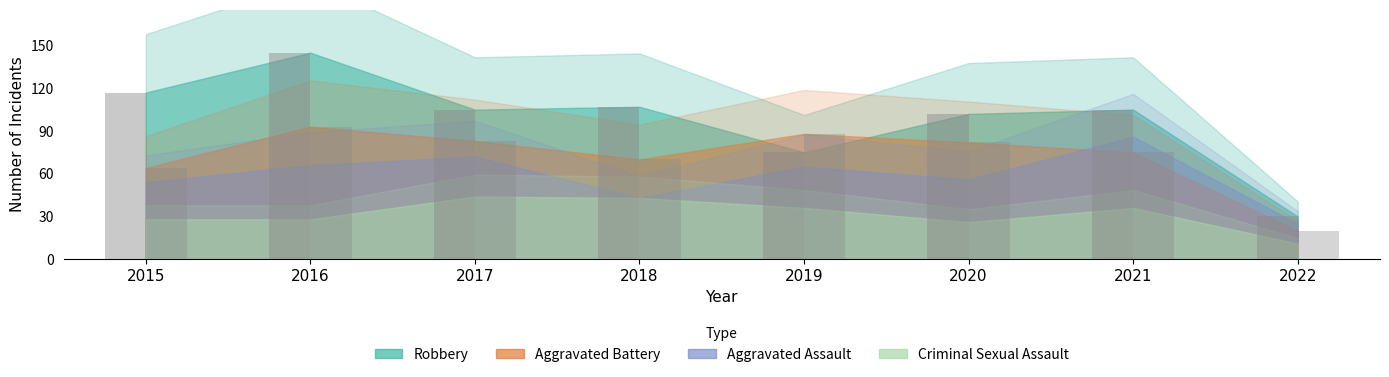

What is the value of the Robbery bar at the 6th from the left?

102